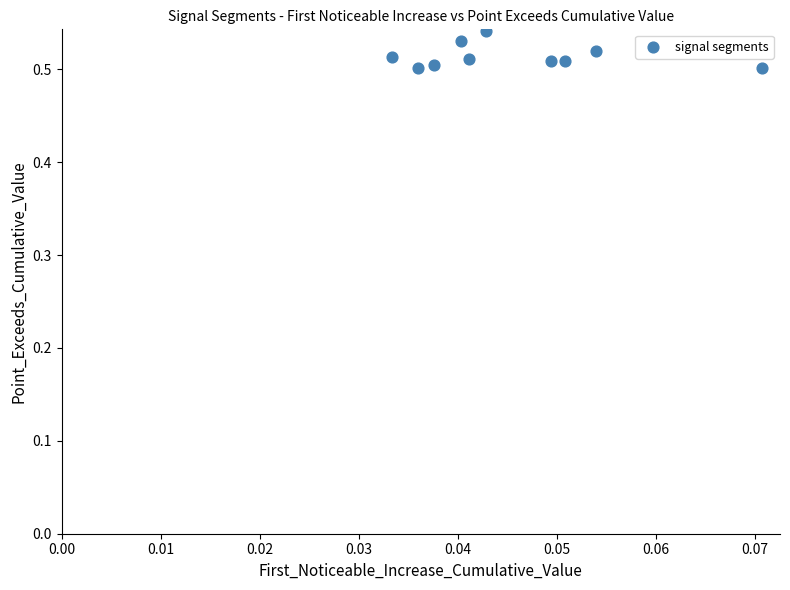

How many data points are displayed?

10